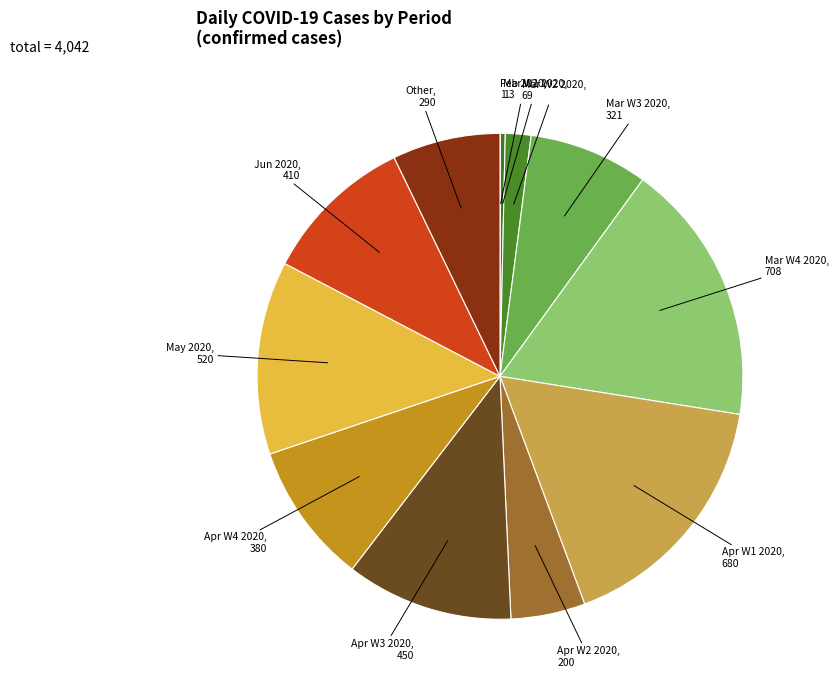

Is there any slice that represents more than half of the pie?

No